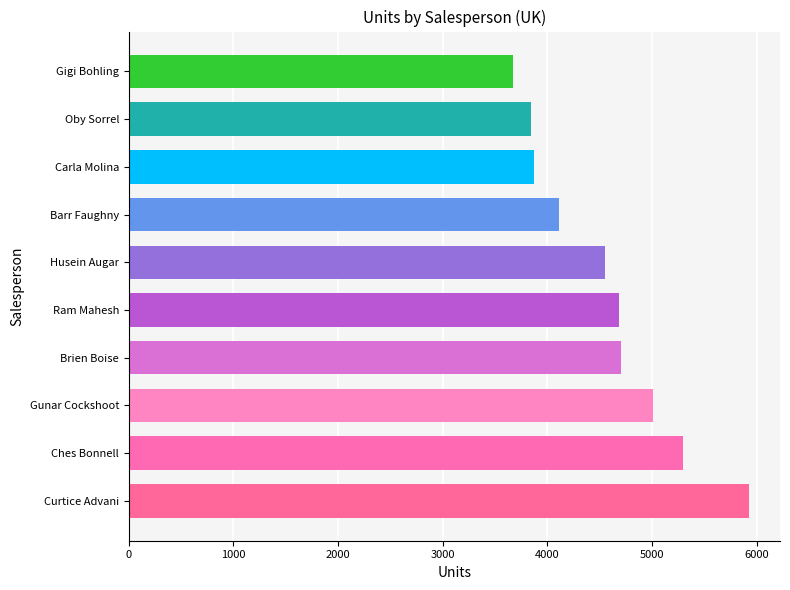

Are the bars horizontal?

Yes